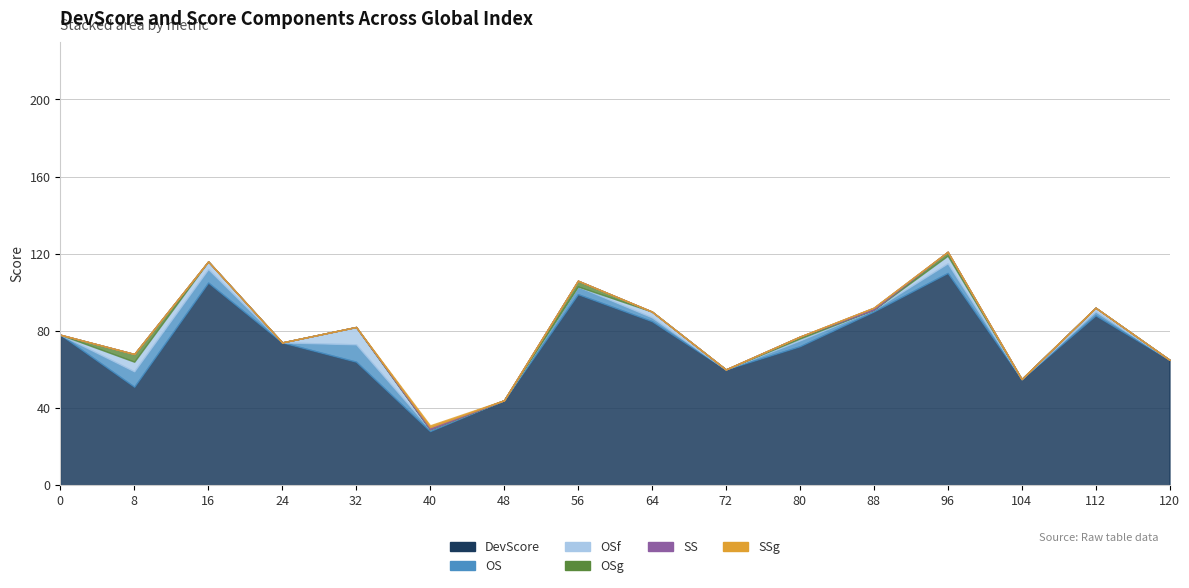

Which series has the largest total across all categories?

DevScore